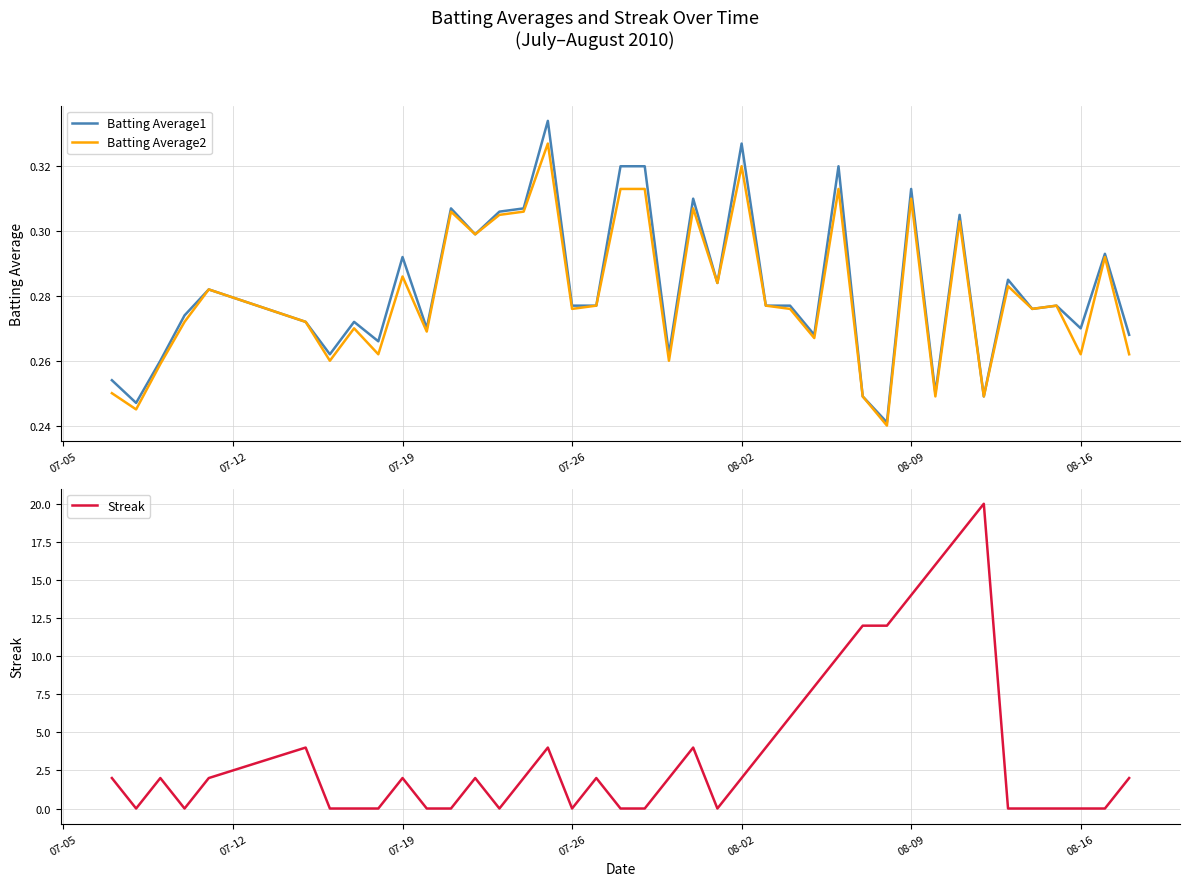

The value of Streak at 08-09 is 4.8. True or false?

False